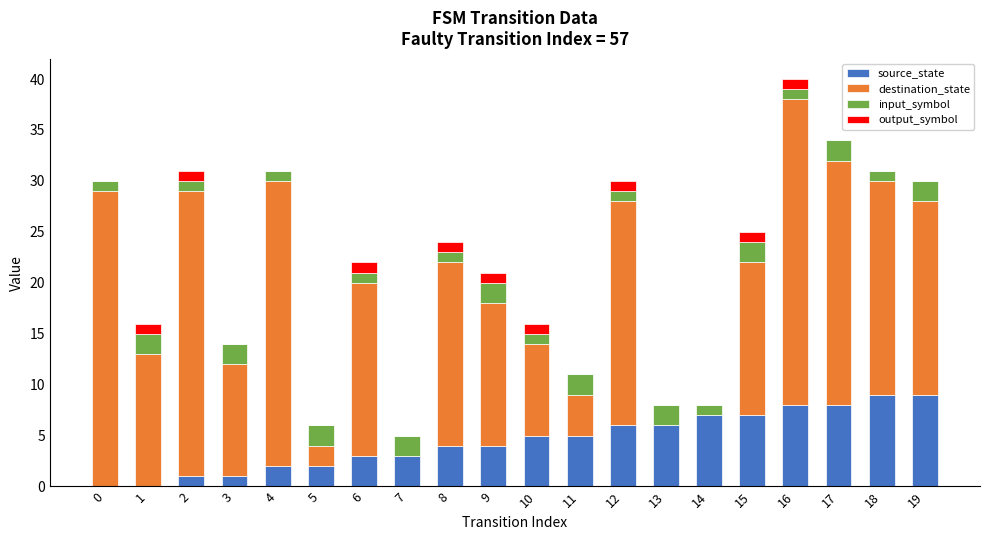

Are the bars grouped side by side (vs. stacked)?

No